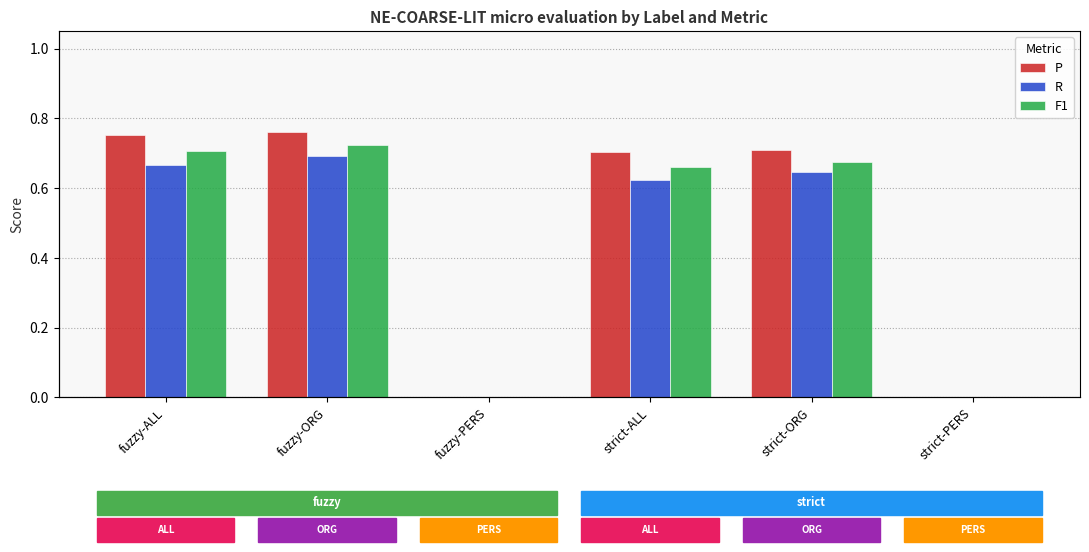

Reading left to right, extract all data points from this chart.

P: fuzzy-ALL=0.8	fuzzy-ORG=0.8	fuzzy-PERS=0.0	strict-ALL=0.7	strict-ORG=0.7	strict-PERS=0.0
R: fuzzy-ALL=0.7	fuzzy-ORG=0.7	fuzzy-PERS=0.0	strict-ALL=0.6	strict-ORG=0.6	strict-PERS=0.0
F1: fuzzy-ALL=0.7	fuzzy-ORG=0.7	fuzzy-PERS=0.0	strict-ALL=0.7	strict-ORG=0.7	strict-PERS=0.0